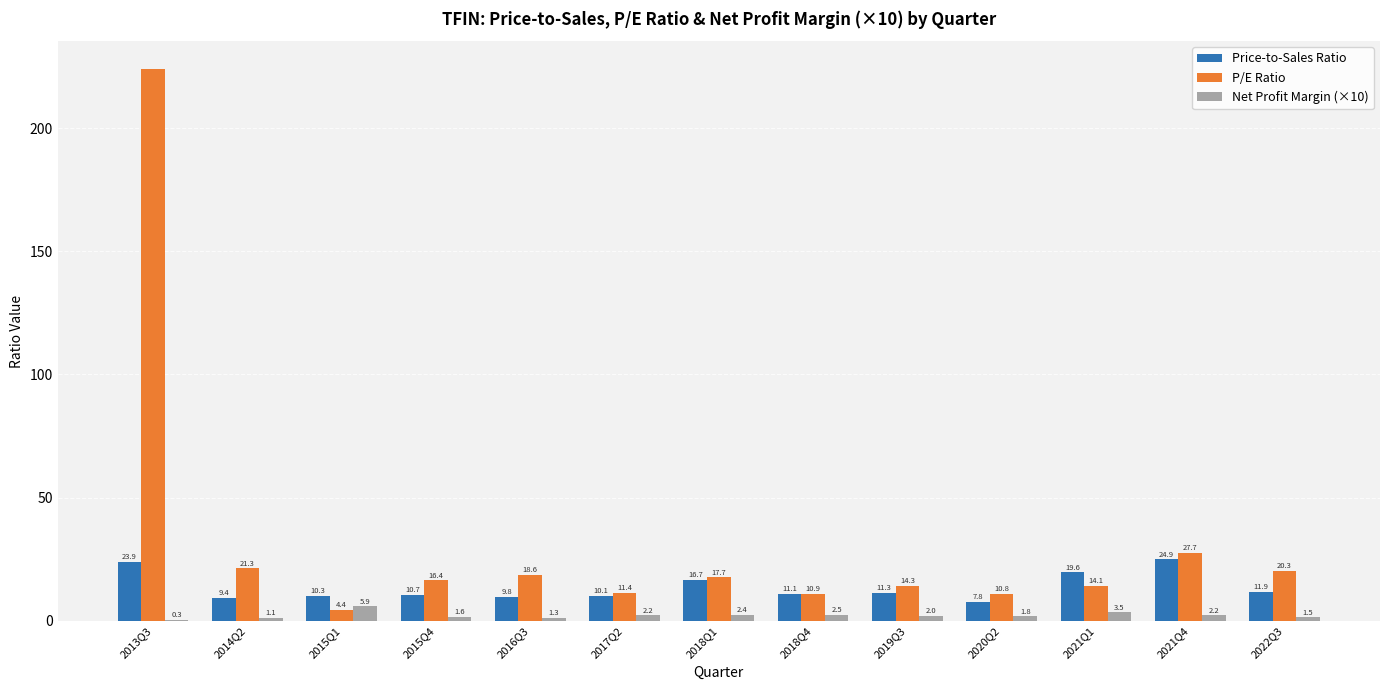

True or false: Net Profit Margin (×10) has a value of 1.8 at 2020Q2.

True